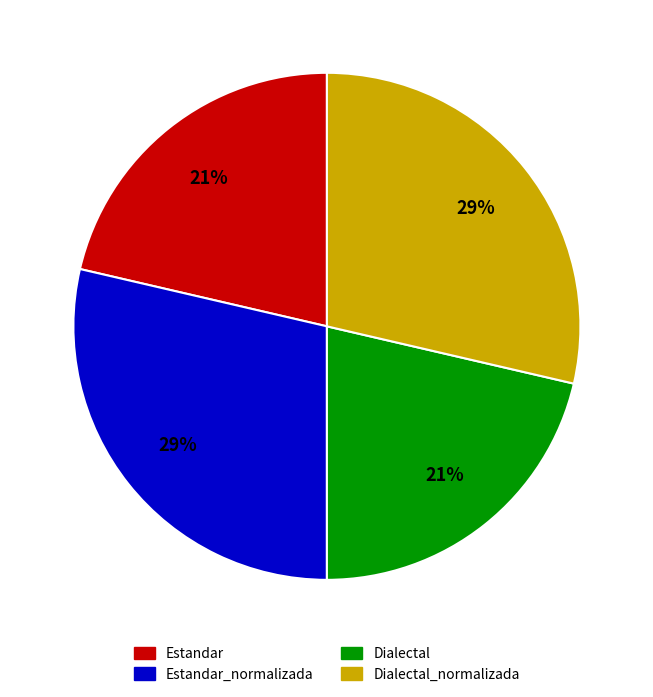

What is the ratio of the value at Dialectal_normalizada to the value at Estandar_normalizada?

1.0